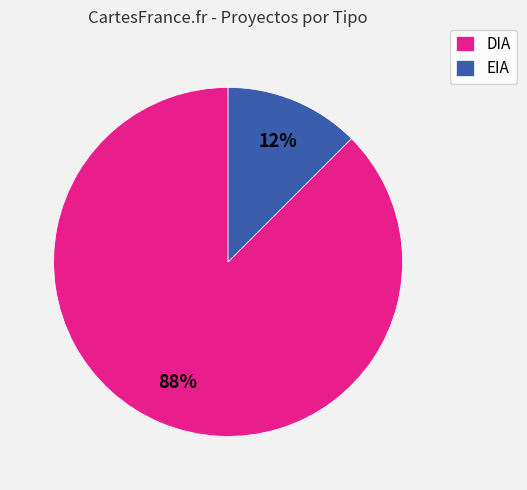

Count the number of slices in the pie.

2